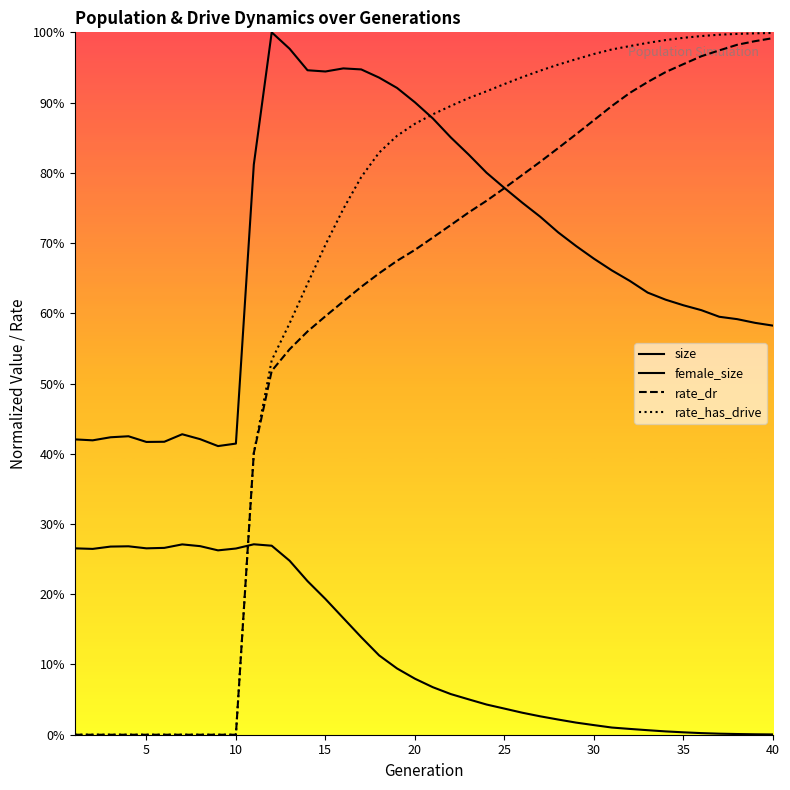

What are all the series names shown in the legend?

size, female_size, rate_dr, rate_has_drive